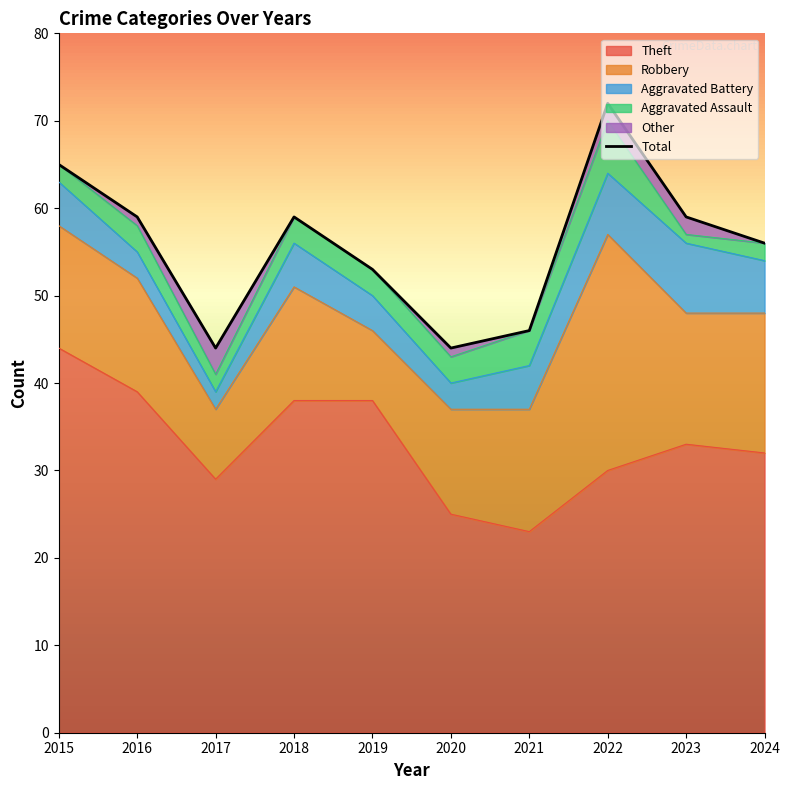

What is the change in value from 2021 to 2023?

+13